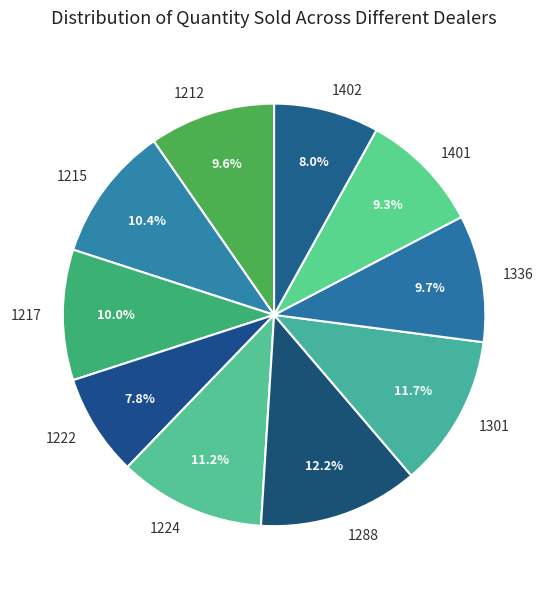

Which category has the biggest portion of the pie?

1288